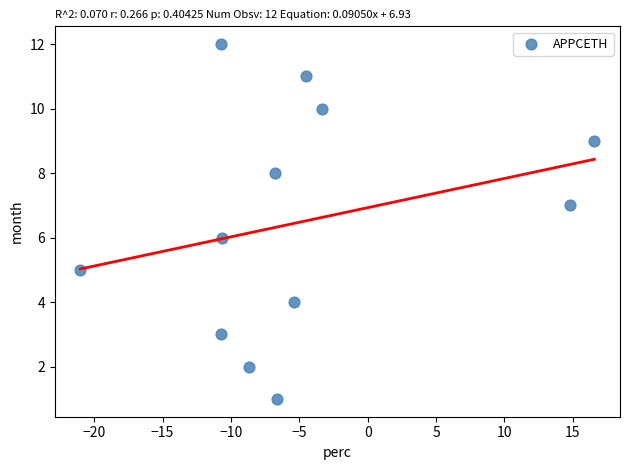

What is the range of Y values (max minus min)?

11